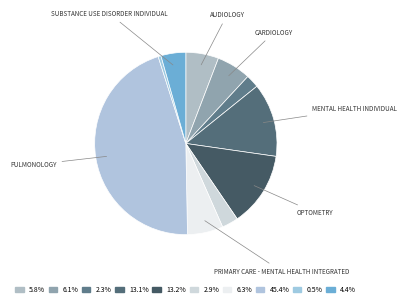

How many segments does this pie chart have?

10